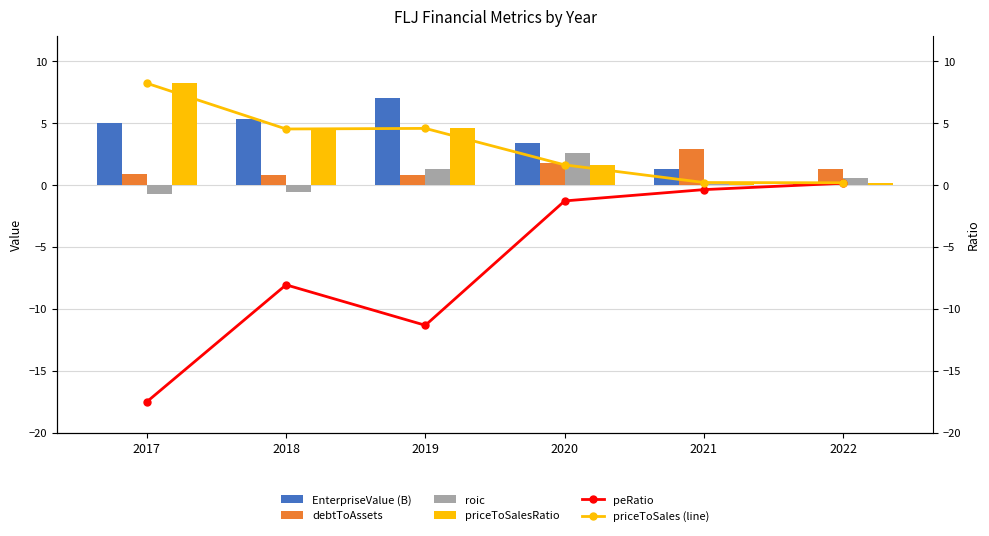

The value of peRatio at 2019 is -7.6. True or false?

False